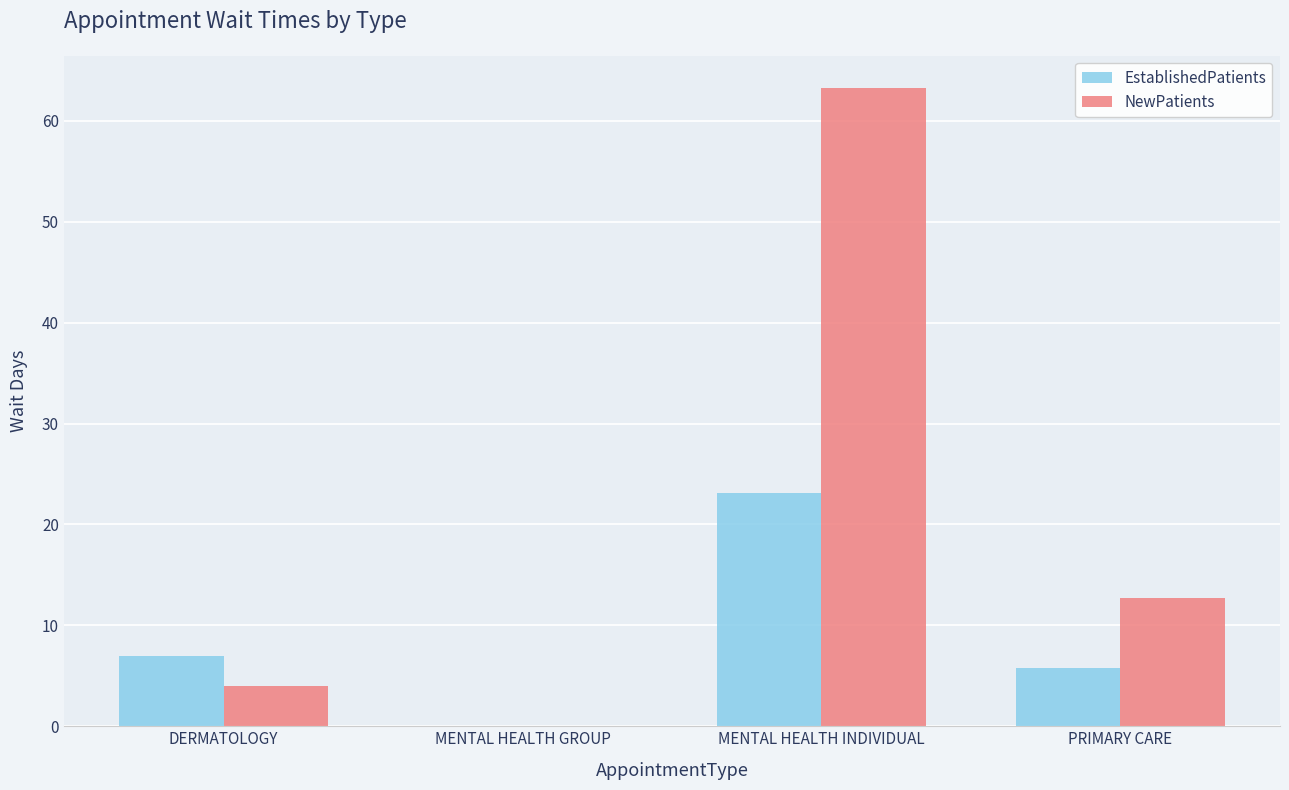

Between MENTAL HEALTH GROUP and PRIMARY CARE, which series saw the biggest shift?

NewPatients